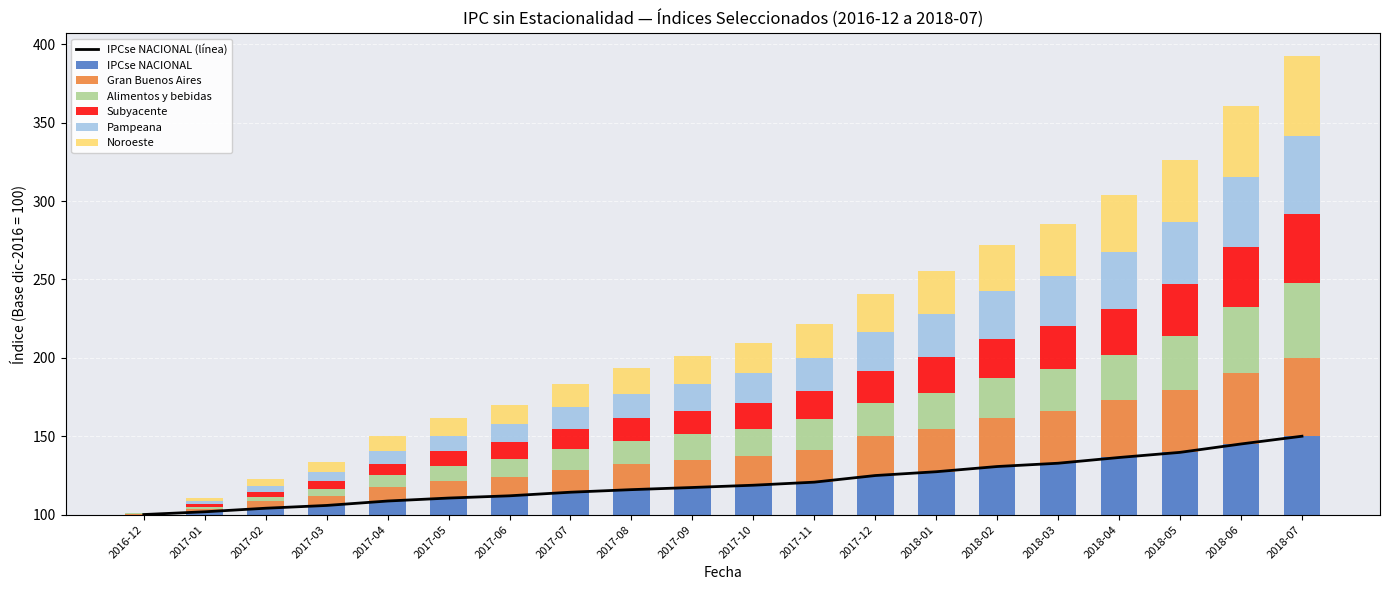

Read the Noroeste value at 2018-01.

27.0